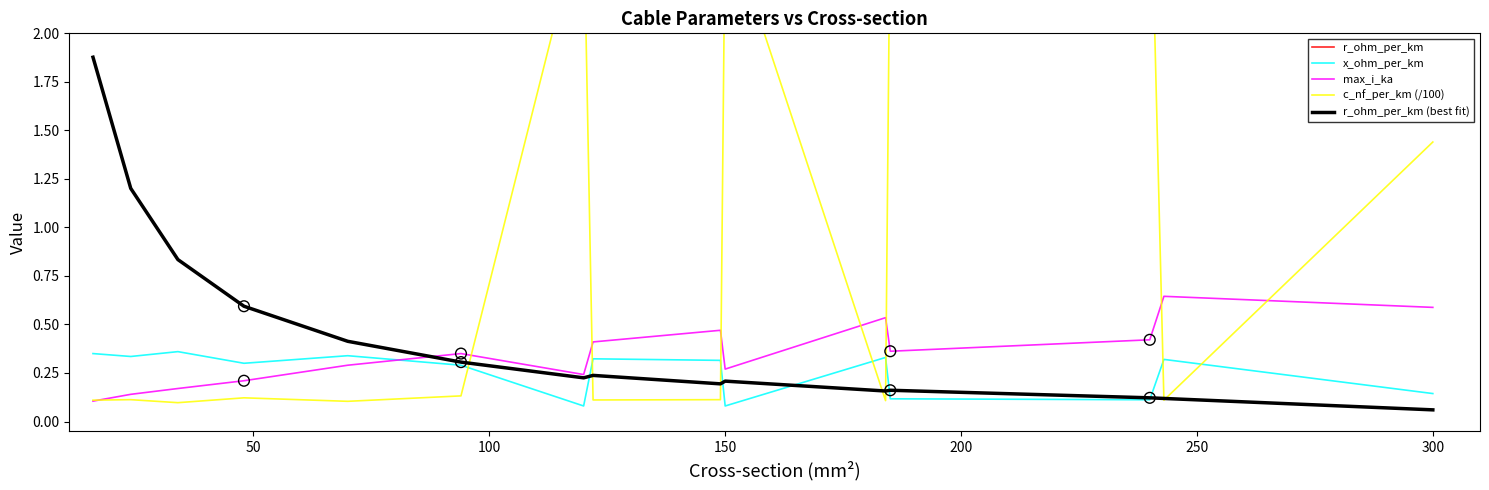

At how many categories does at least one series exceed 2?

4